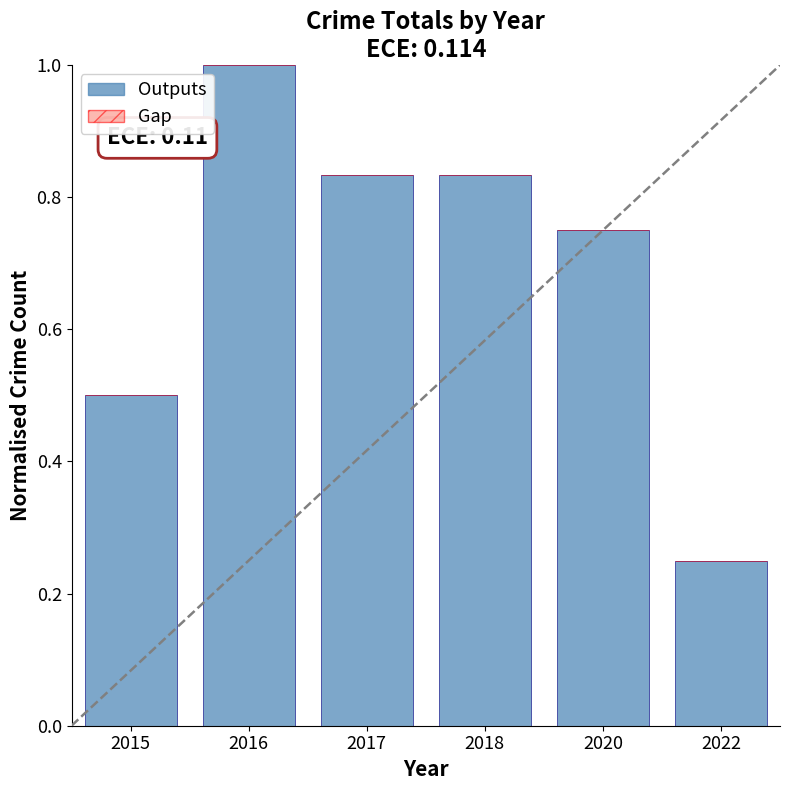

Does the chart contain stacked bars?

No